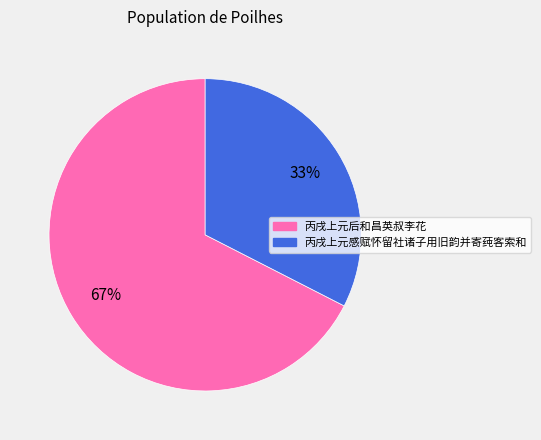

Between 丙戌上元感赋怀留社诸子用旧韵并寄莼客索和 and 丙戌上元后和昌英叔李花, which is larger?

丙戌上元后和昌英叔李花